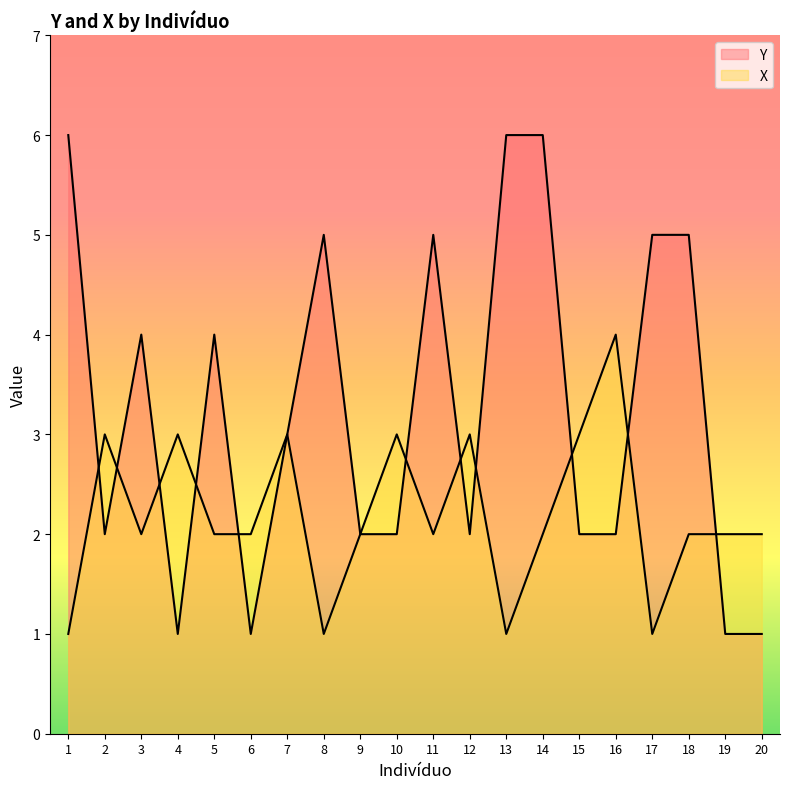

Rank the categories by Y value from lowest to highest.

4, 6, 19, 20, 2, 9, 10, 12, 15, 16, 7, 3, 5, 8, 11, 17, 18, 1, 13, 14